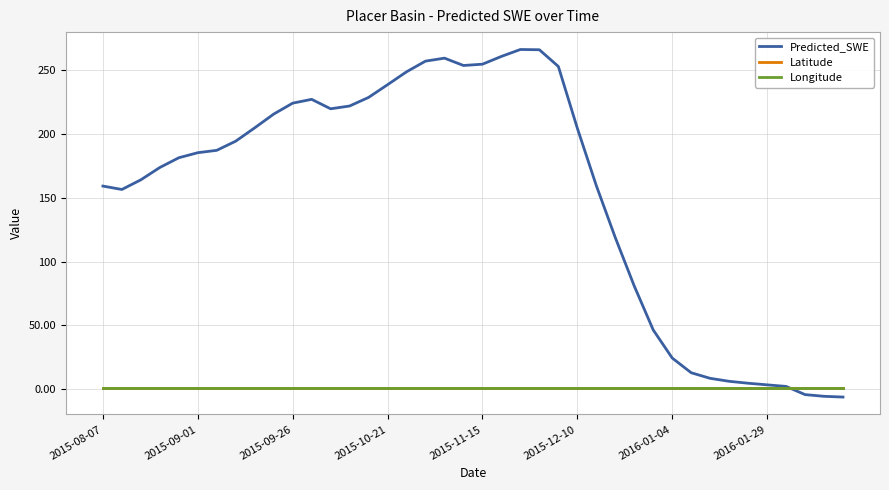

How many times do Longitude and Predicted_SWE cross each other?

1